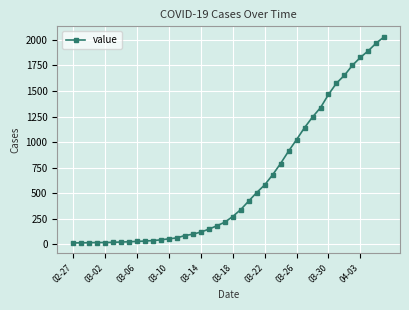

What is the greatest value displayed?

2032